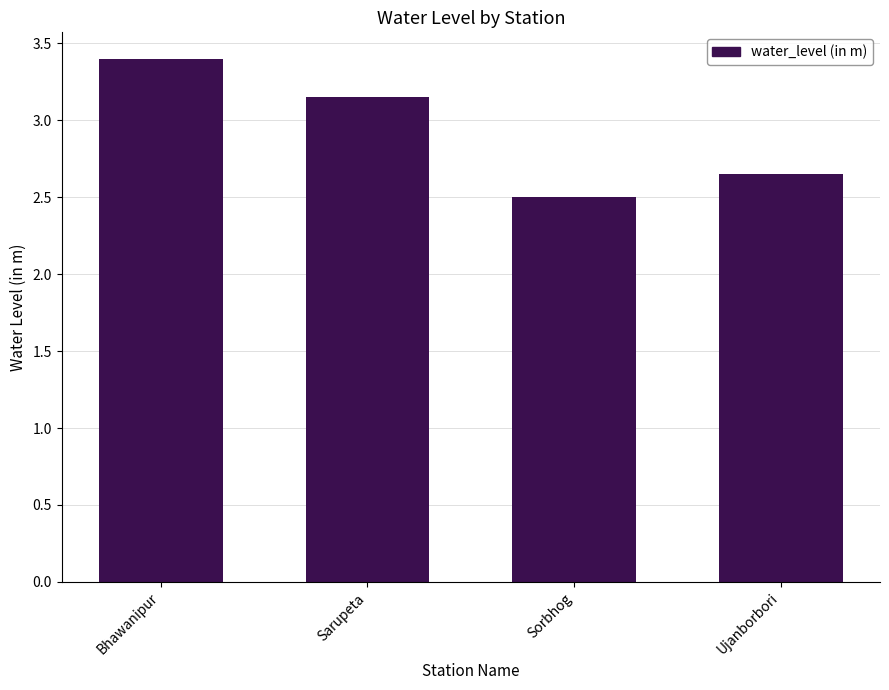

How many categories are shown in the chart?

4